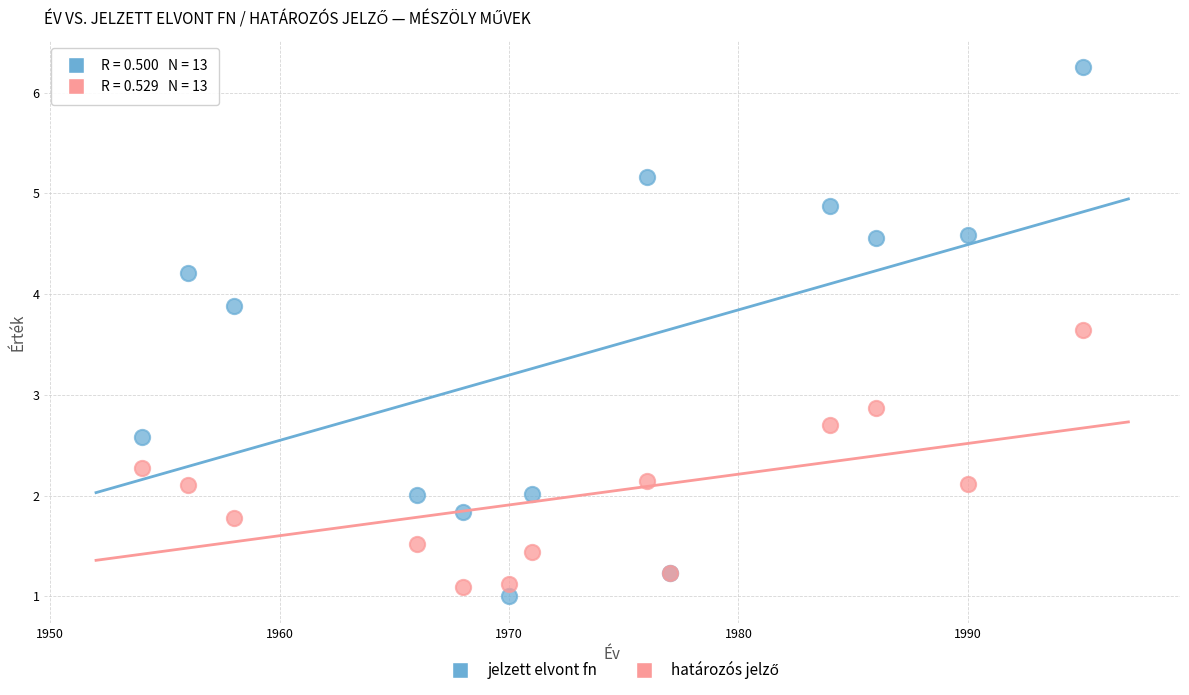

Which series has the widest spread of Y values?

jelzett elvont fn